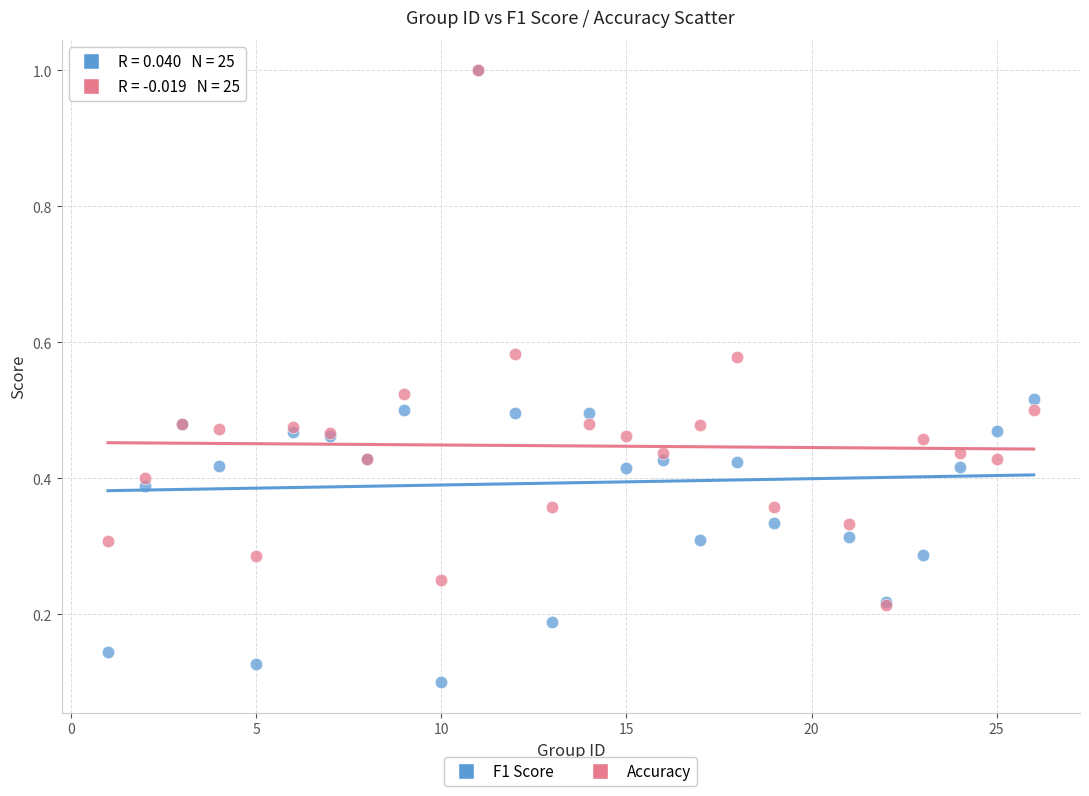

Which series reaches the minimum Y coordinate?

F1 Score